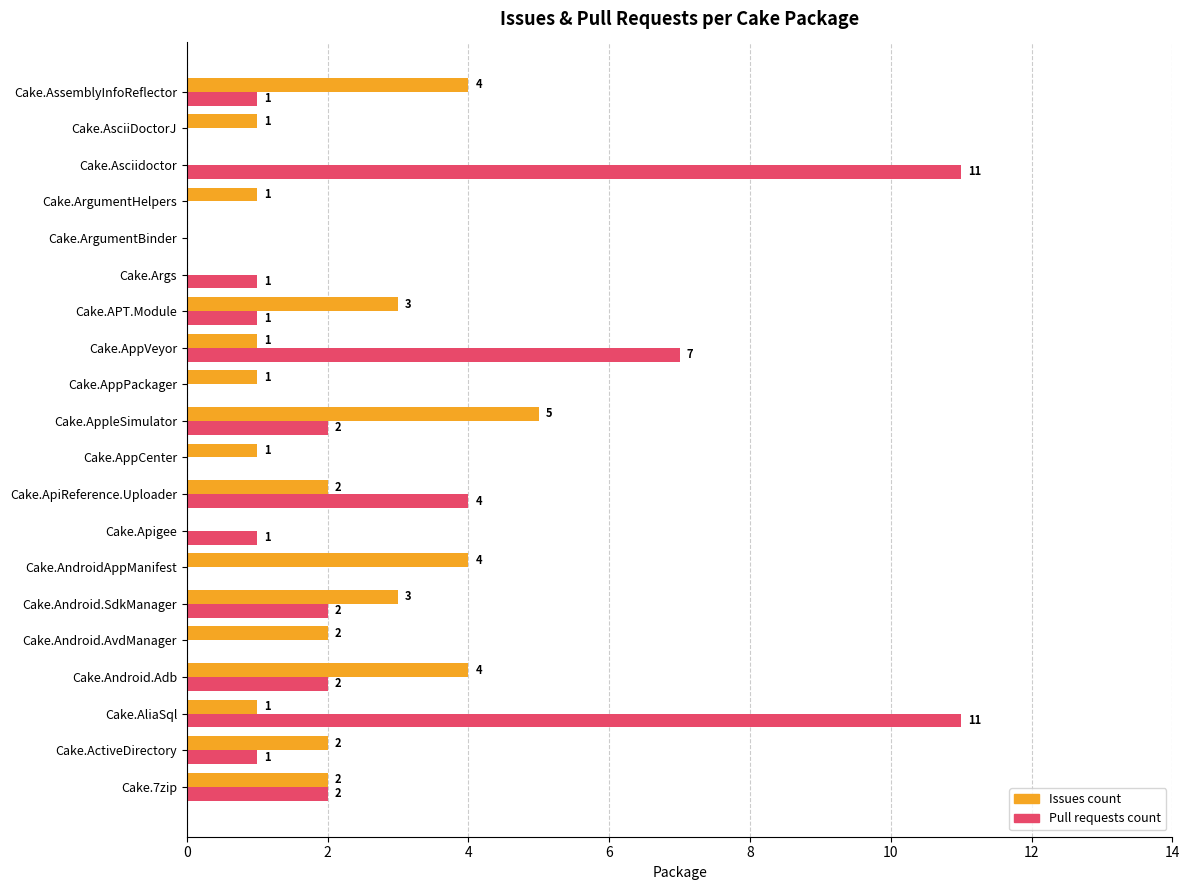

Which category has the highest value in the Issues count series?

Cake.AppleSimulator